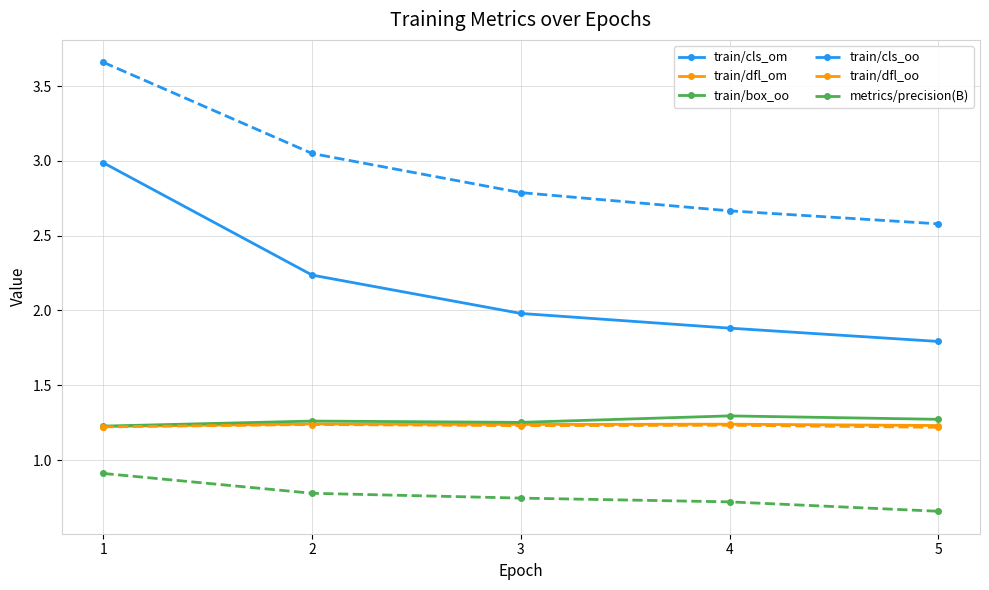

True or false: metrics/precision(B) has more than 1 interior local peaks.

False